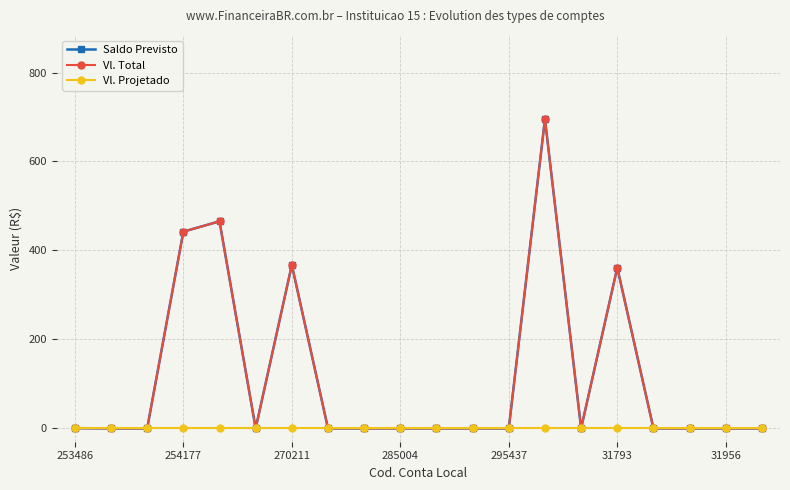

Is this an area chart (filled region under the line)?

No